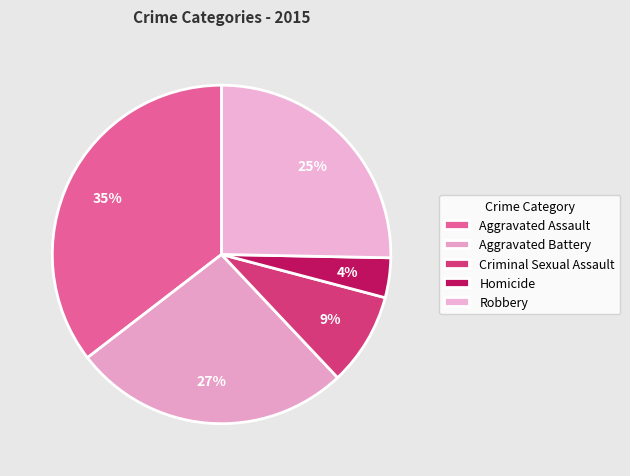

Is it true that Robbery is 12% of the pie?

False